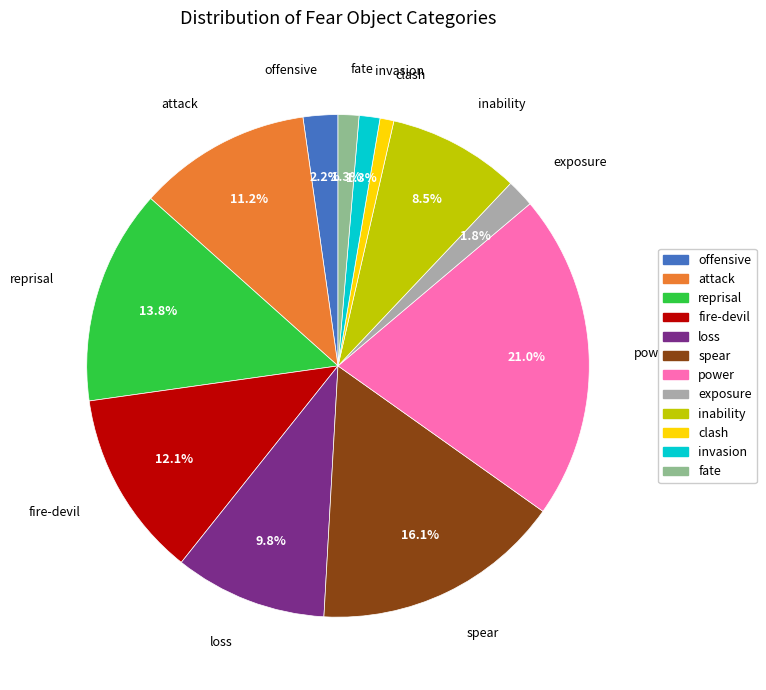

What percentage do fire-devil and reprisal together represent?

25.9%